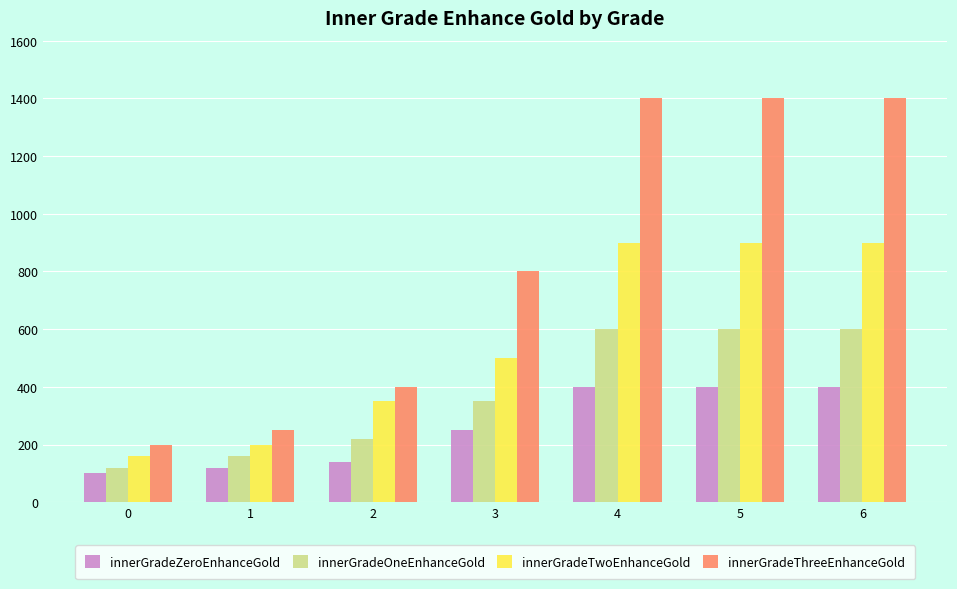

What is the value of the innerGradeThreeEnhanceGold bar at the 1st from the left?

200